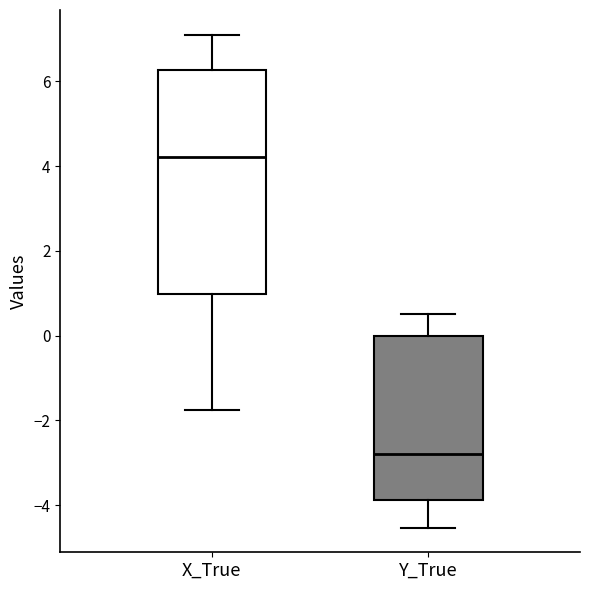

Where does the upper whisker of the box for X_True end on the y-axis? The values are not printed on the chart, so give them approximately, as read against the axis.

7.0